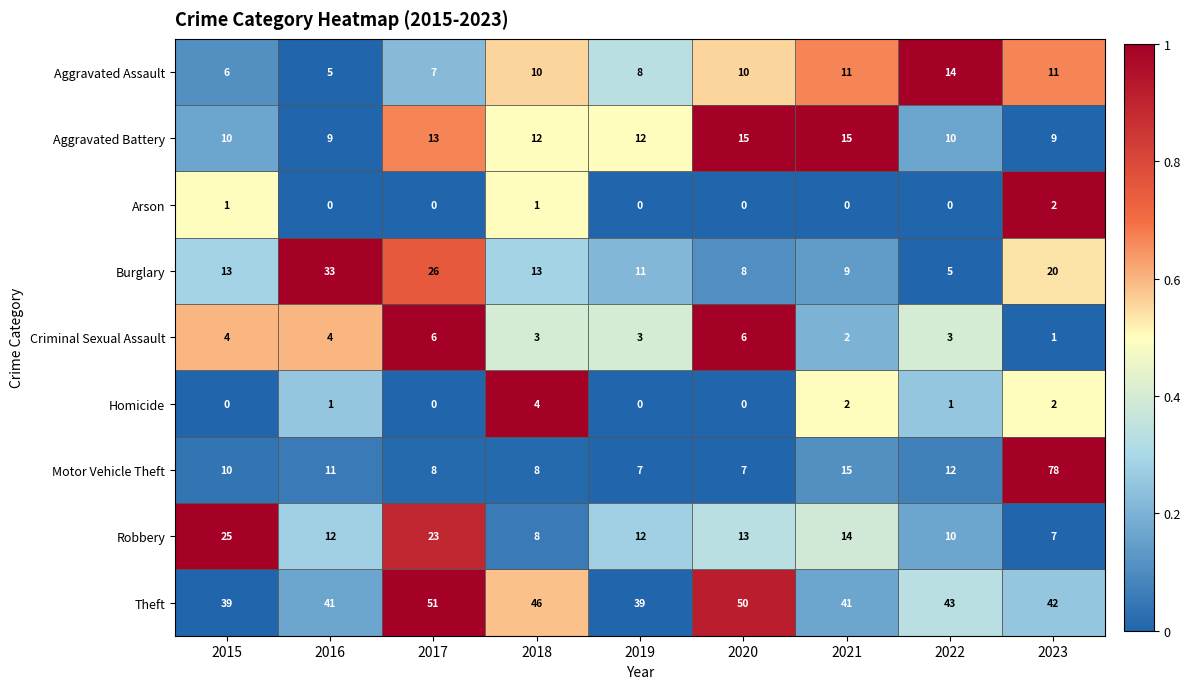

What is the sum of all Theft values?

392